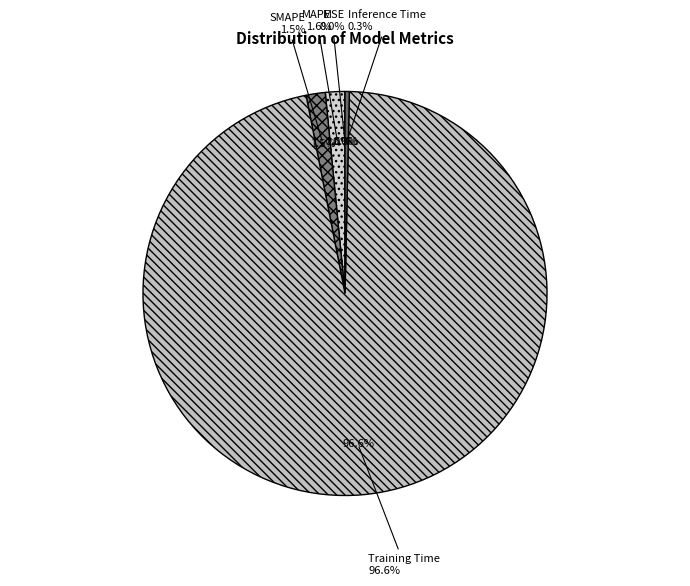

What is the total percentage of Inference Time and MAPE?

1.9%